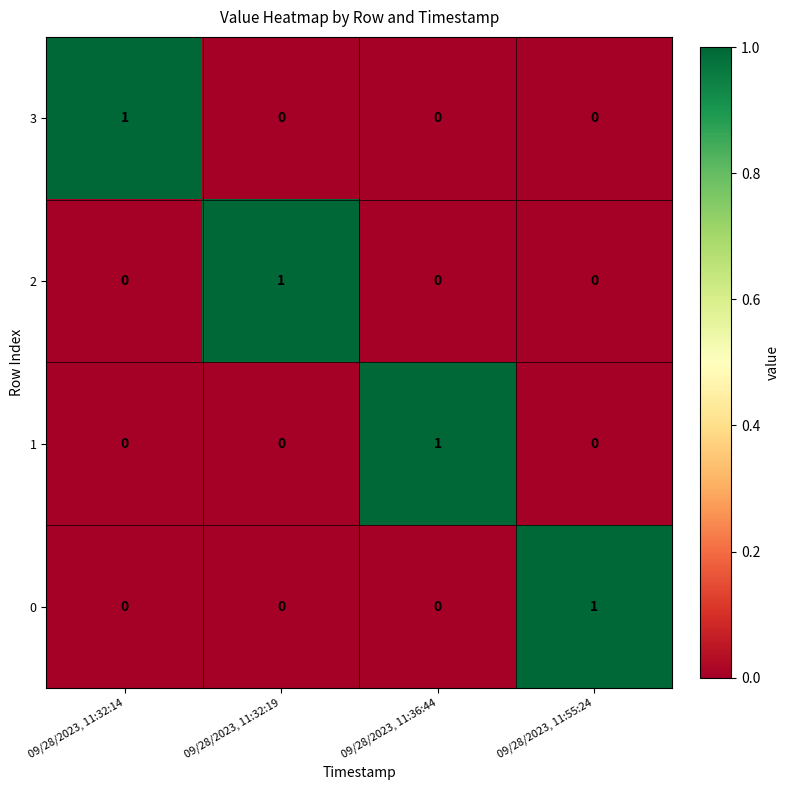

Count the 0 values in the range 0 to 1.

4